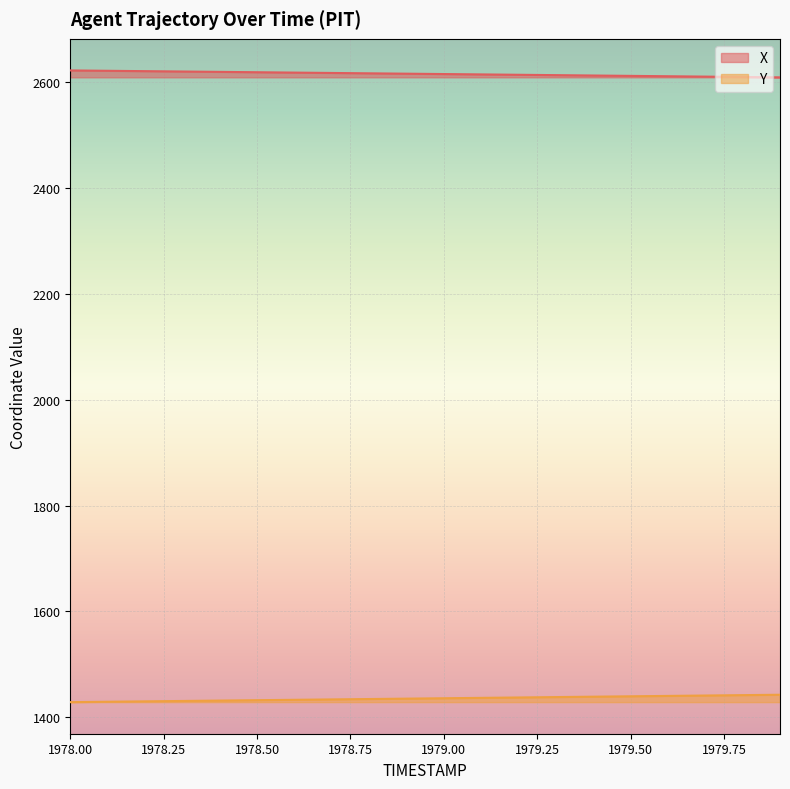

What is the average value of the Y series?

1435.7